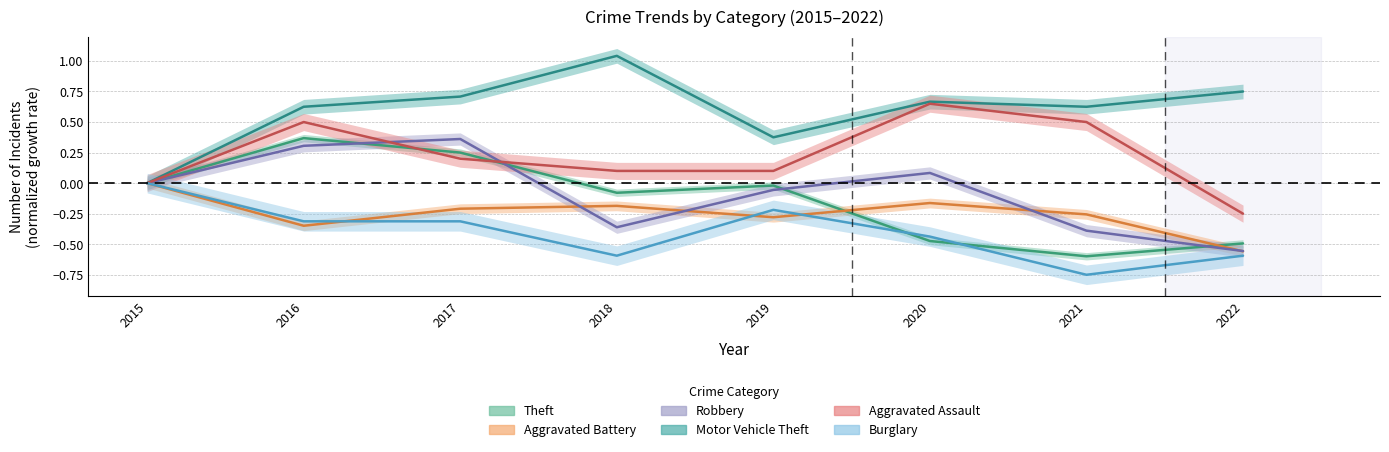

What is the value of the Burglary point at the 8th from the left?

-0.6